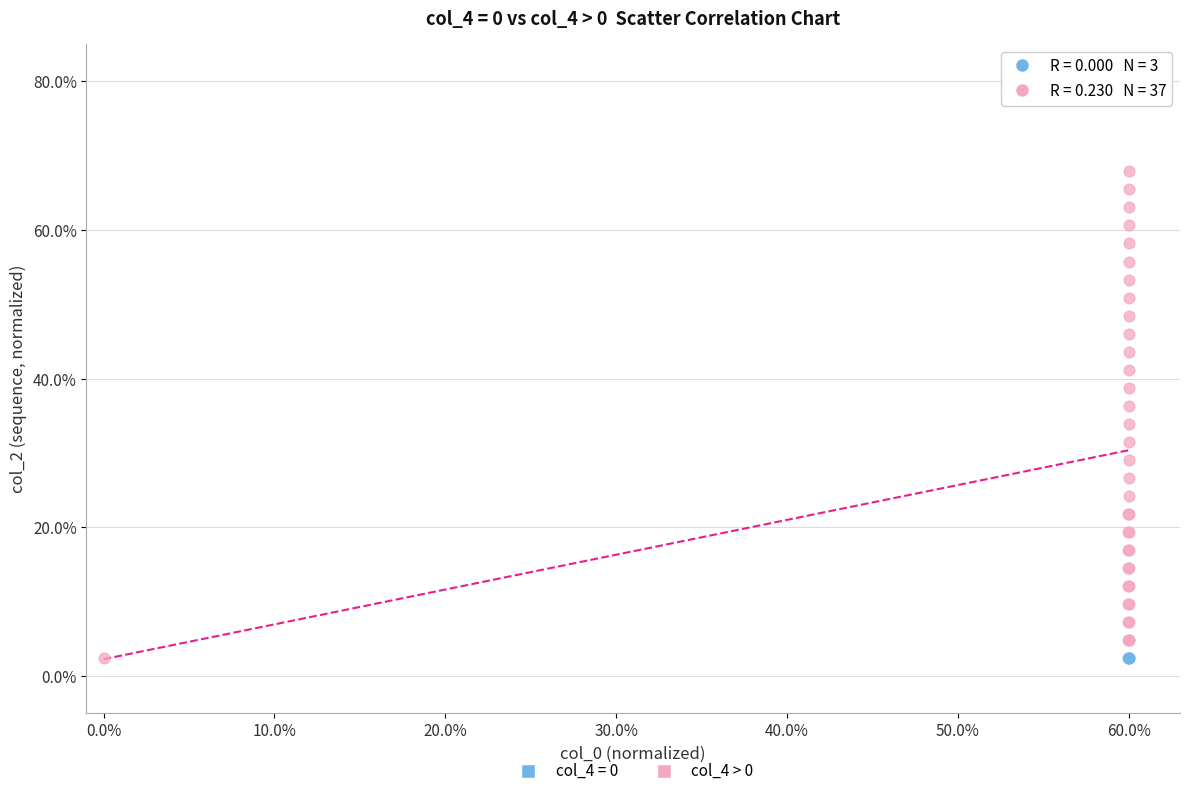

Which series contains the highest Y value?

col_4 > 0